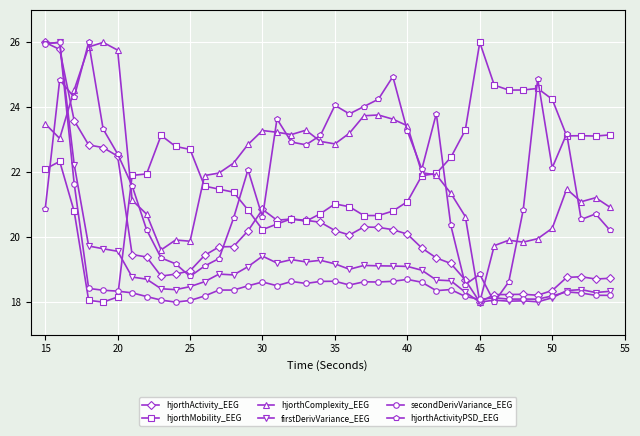

In hjorthComplexity_EEG, how many points are higher than both neighbors (excluding endpoints)?

8